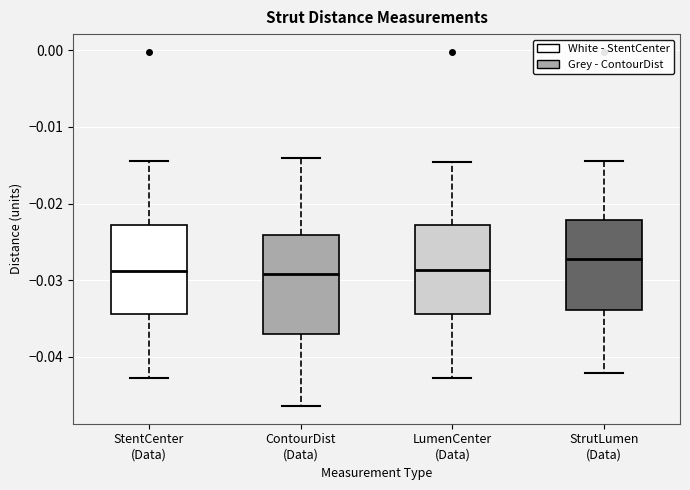

Reading left to right, transcribe this box plot: for each box, give where its median line is, the range the box spans, and where its two whiskers end, as read against the y-axis. The values are not printed on the chart, so give them approximately, as read against the axis.

StentCenter (Data): median -0.029, box -0.034 to -0.023, whiskers -0.043 to -0.014
ContourDist (Data): median -0.029, box -0.037 to -0.024, whiskers -0.046 to -0.014
LumenCenter (Data): median -0.029, box -0.034 to -0.023, whiskers -0.043 to -0.015
StrutLumen (Data): median -0.027, box -0.034 to -0.022, whiskers -0.042 to -0.014